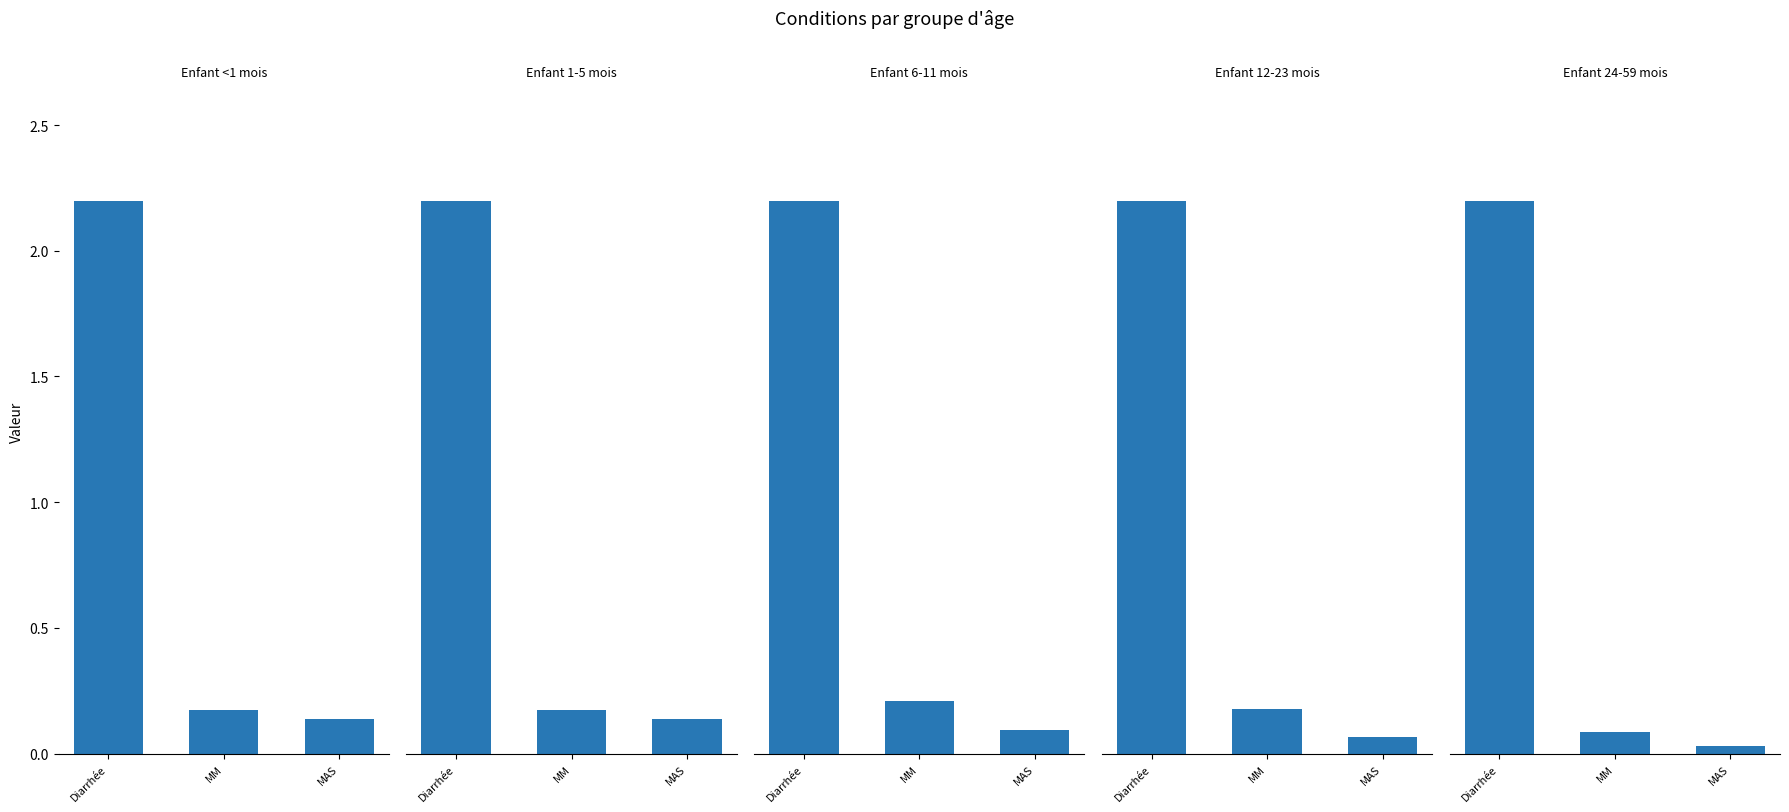

Reading left to right, what are all the values shown in this chart?

Enfant <1 mois: 2.2	0.2	0.1
Enfant 1-5 mois: 2.2	0.2	0.1
Enfant 6-11 mois: 2.2	0.2	0.1
Enfant 12-23 mois: 2.2	0.2	0.1
Enfant 24-59 mois: 2.2	0.1	0.0